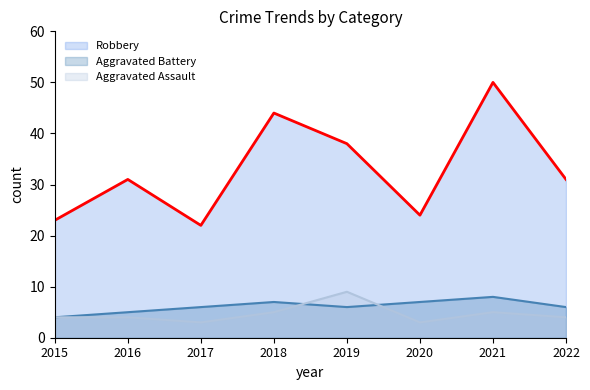

What is the total value across all series at 2017?

31